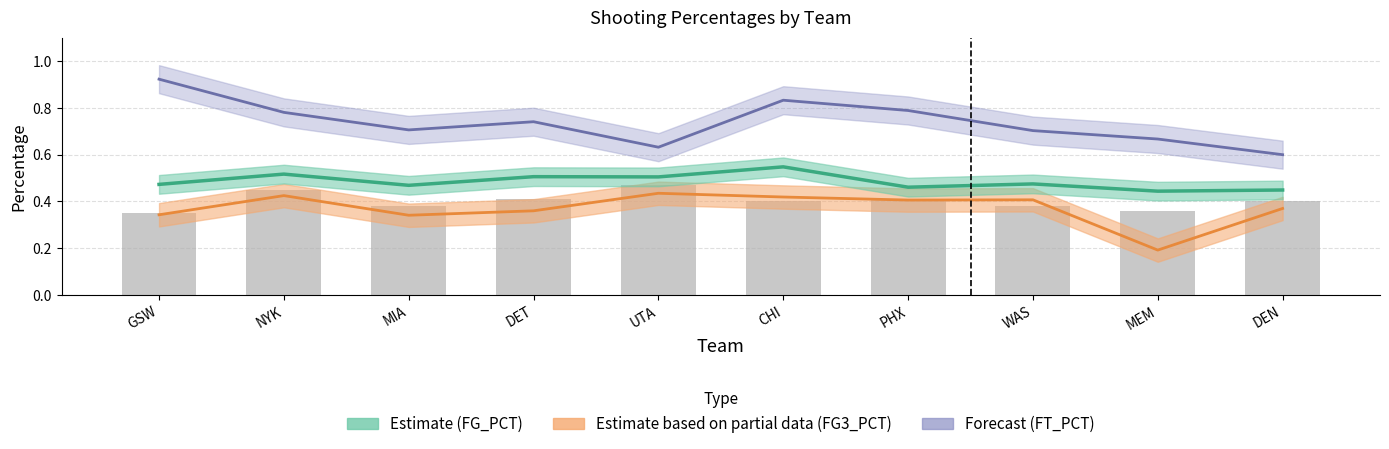

What is the value of the FT_PCT (Forecast) bar at the 8th from the left?

0.7